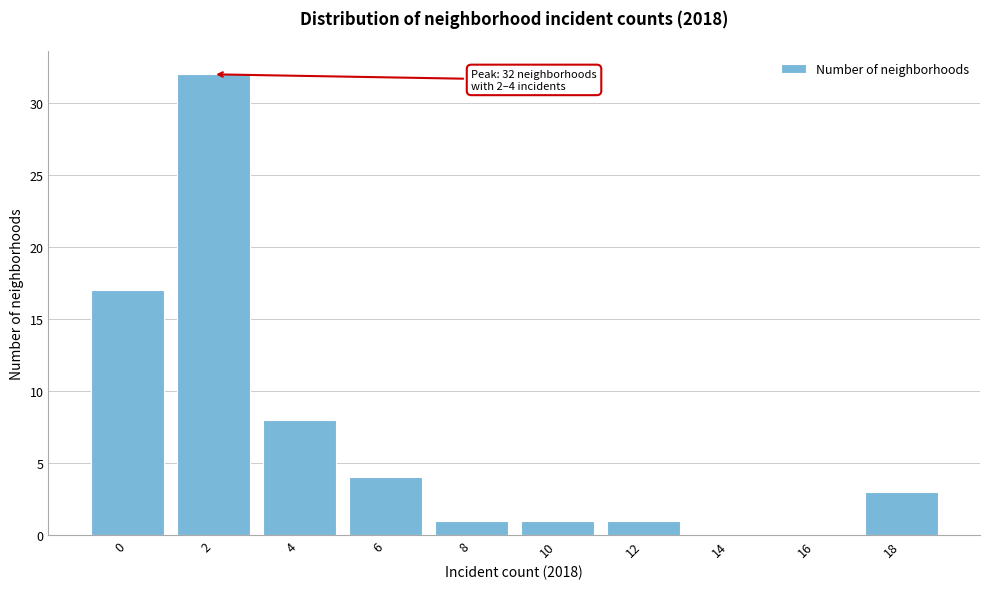

Reading right to left, extract all data points from this chart.

18=3	16=0	14=0	12=1	10=1	8=1	6=4	4=8	2=32	0=17